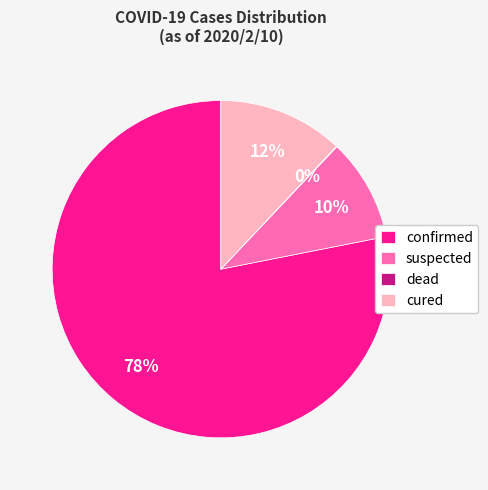

Which category has the biggest portion of the pie?

confirmed